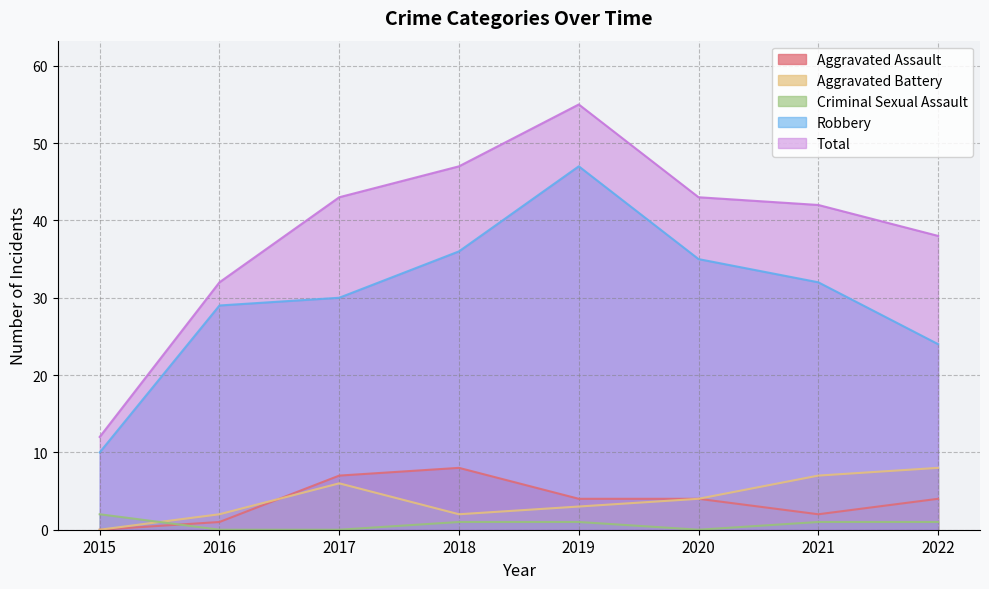

Is it true that Criminal Sexual Assault equals 1 at 2018?

True